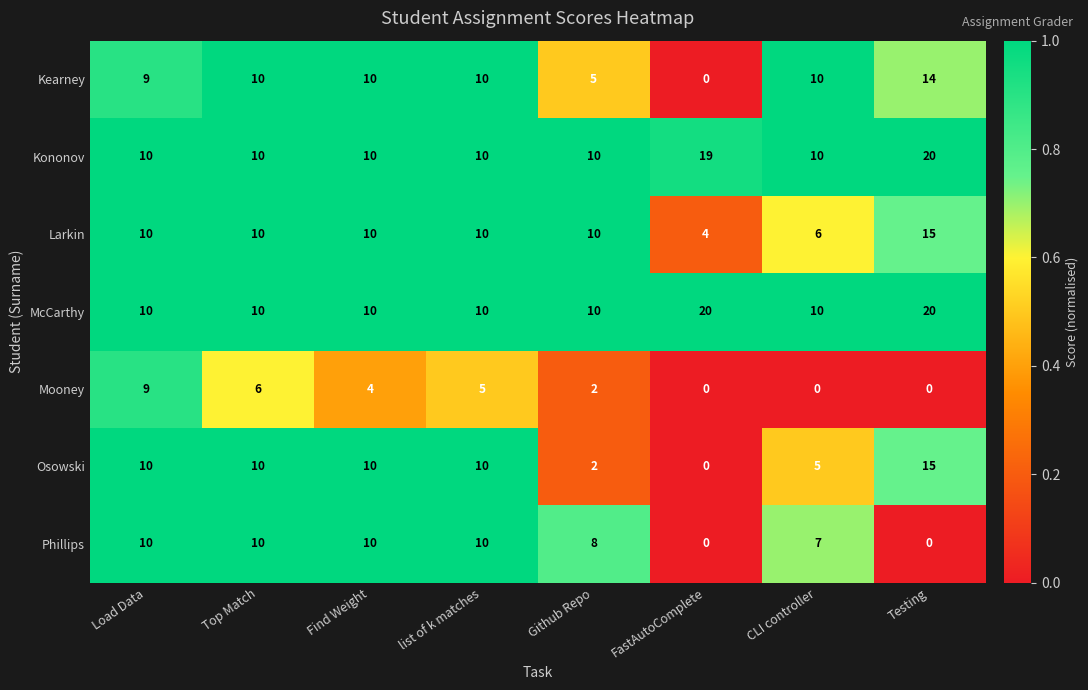

What is the difference between the McCarthy values at Github Repo and Testing?

10